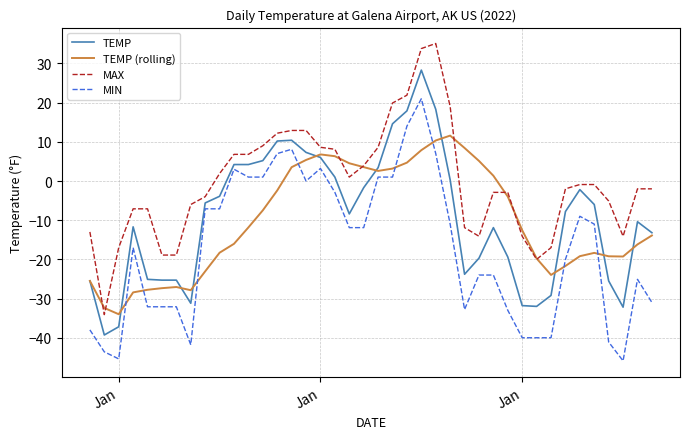

Which series has the largest total across all categories?

MAX